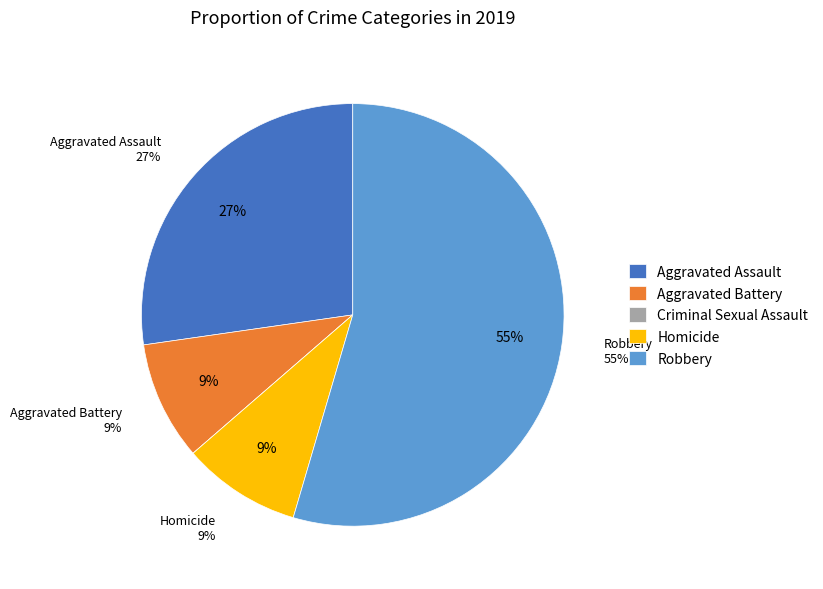

The Aggravated Assault slice represents 27% of the pie. True or false?

True